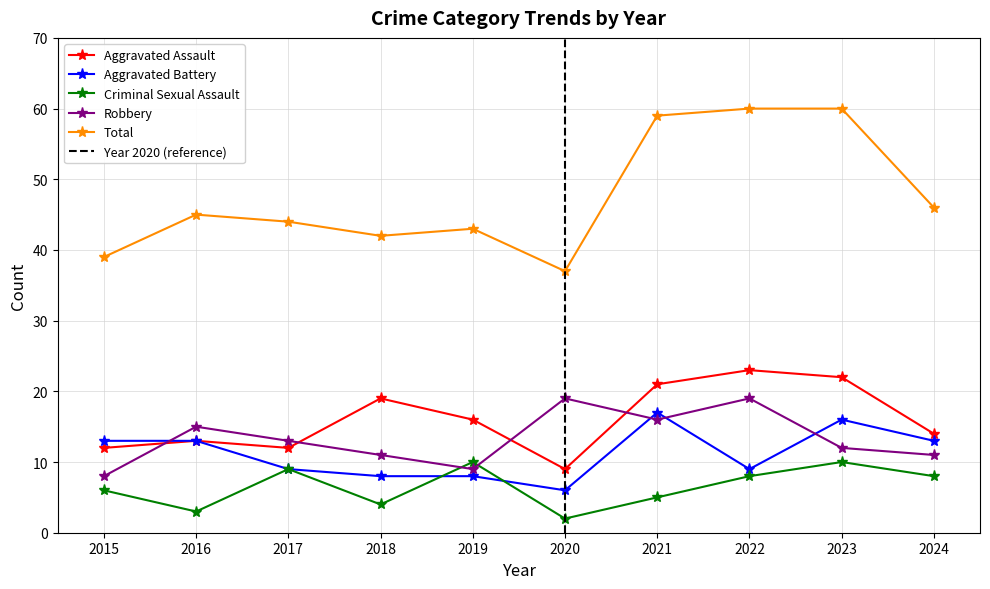

True or false: Robbery and Total cross at least once.

False